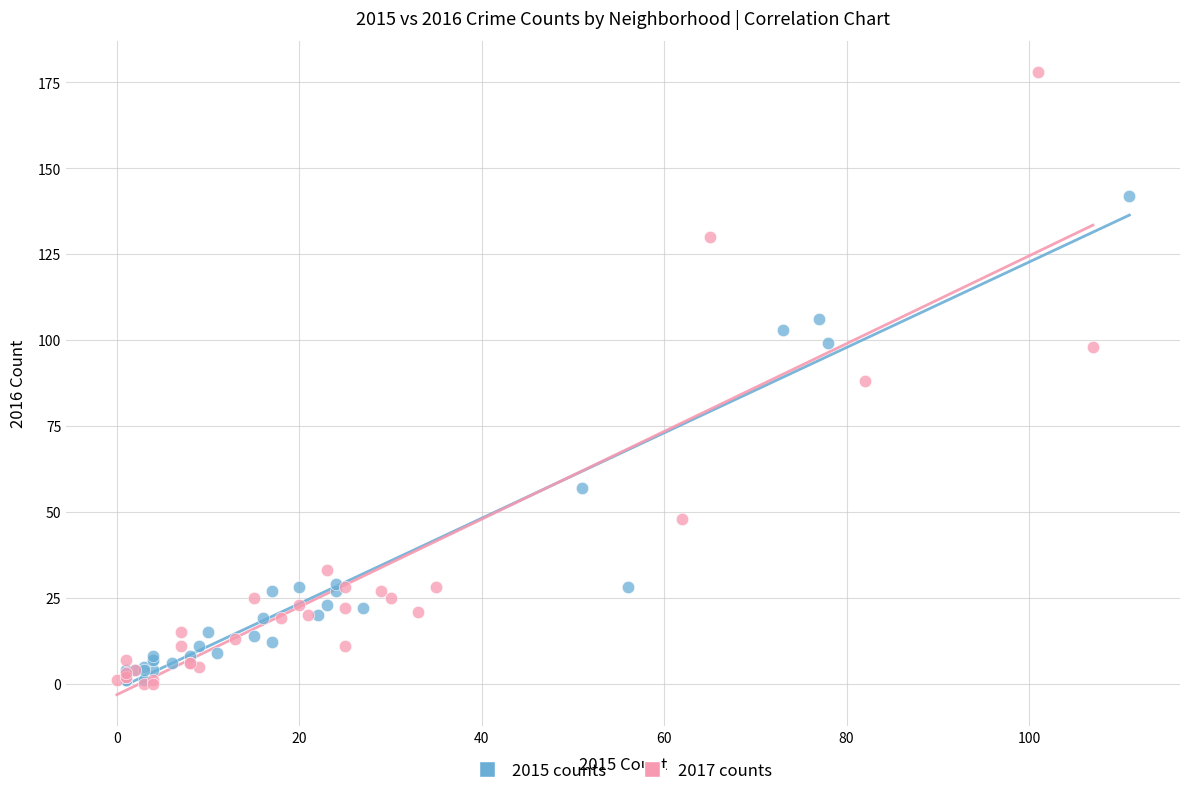

Which series contains the highest Y value?

2017 counts